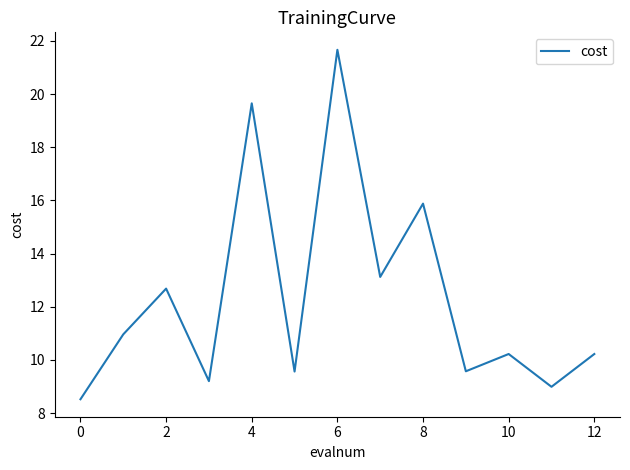

What is the difference between the maximum and minimum values?

13.2